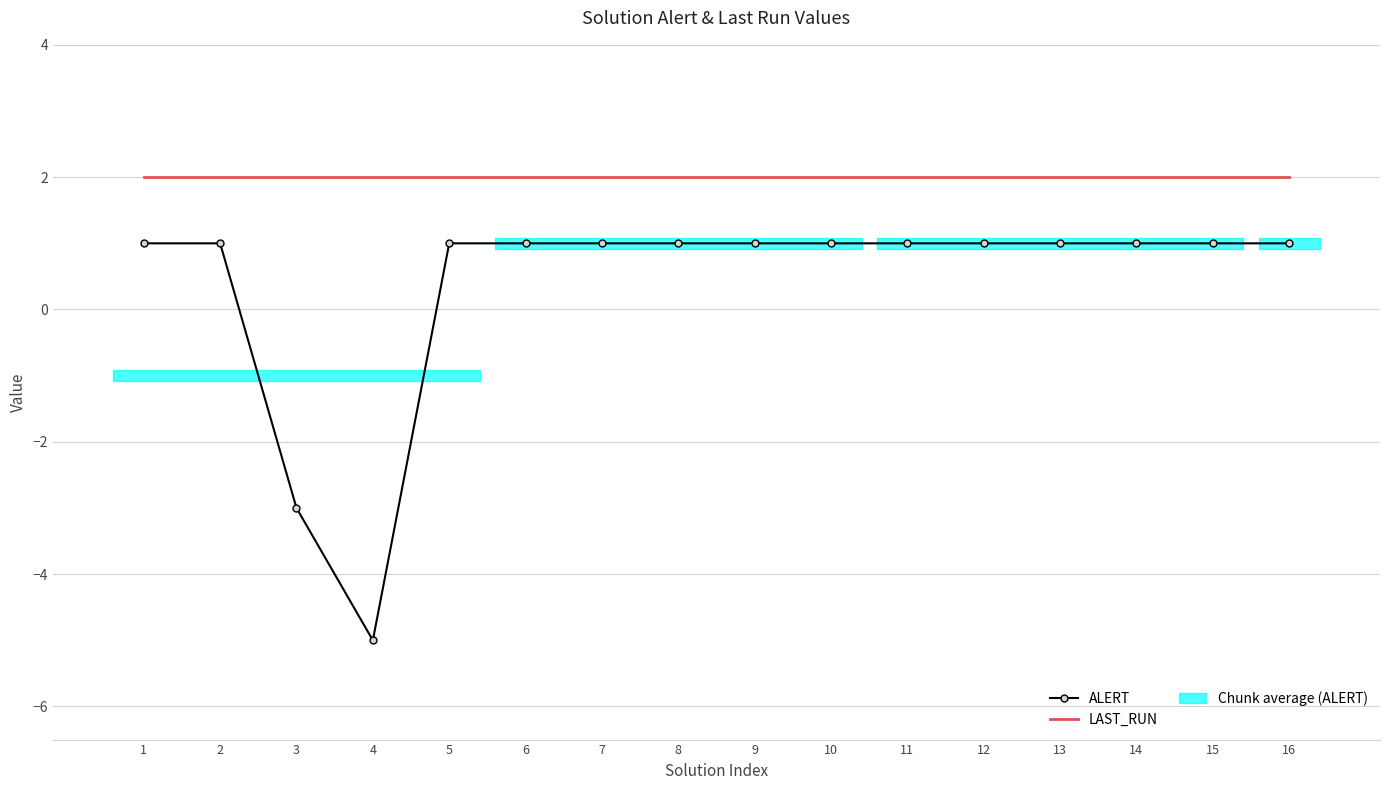

Is it true that LAST_RUN equals 3 at 15?

False